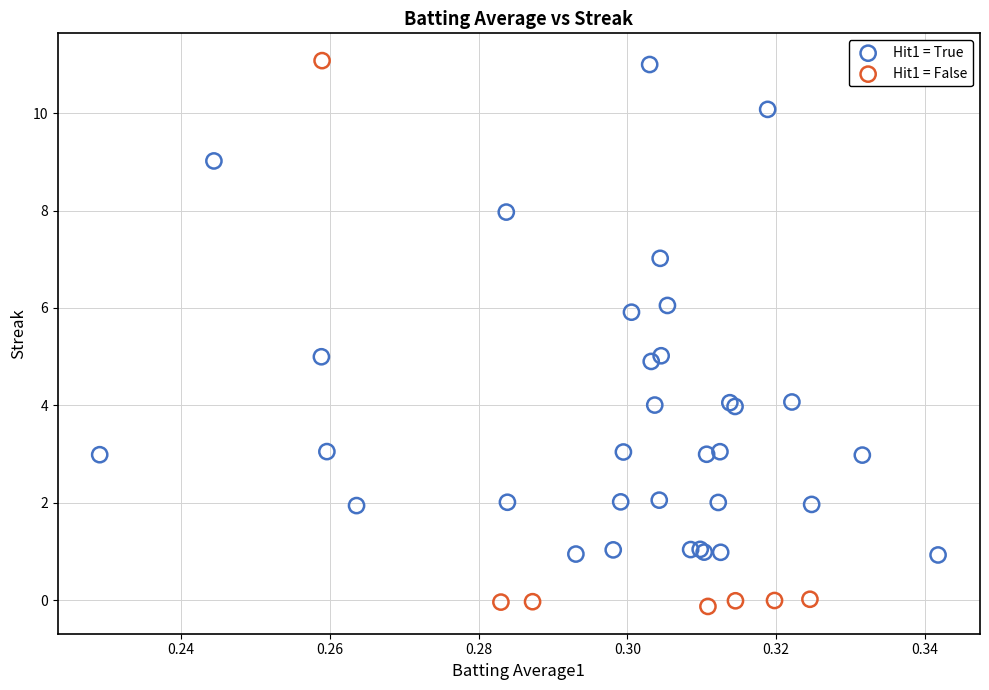

Which series has the widest spread of Y values?

Hit1 = False